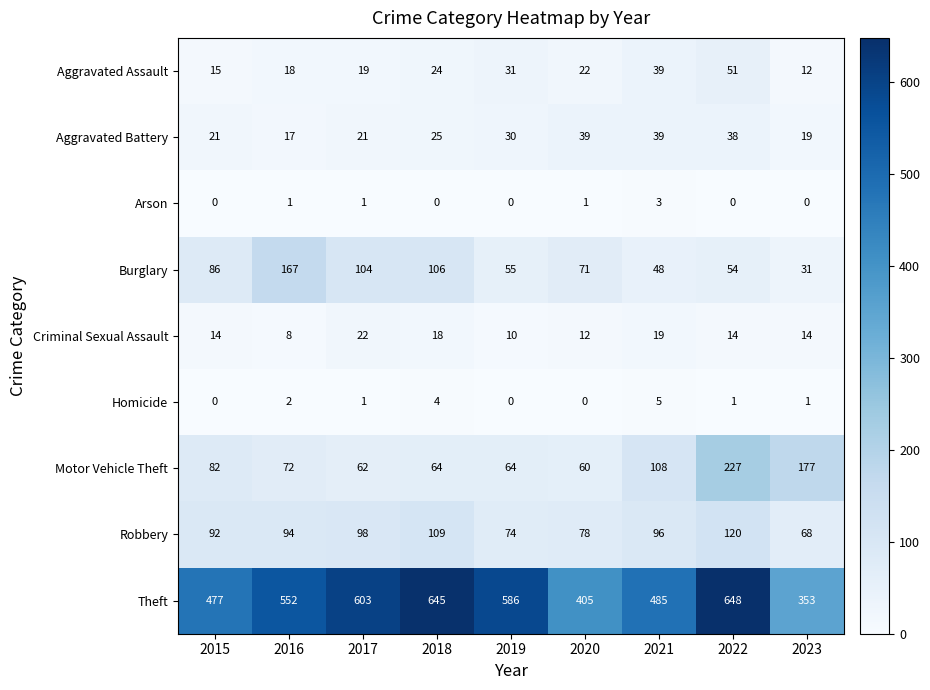

True or false: Aggravated Battery has a value of 19 at 2023.

True